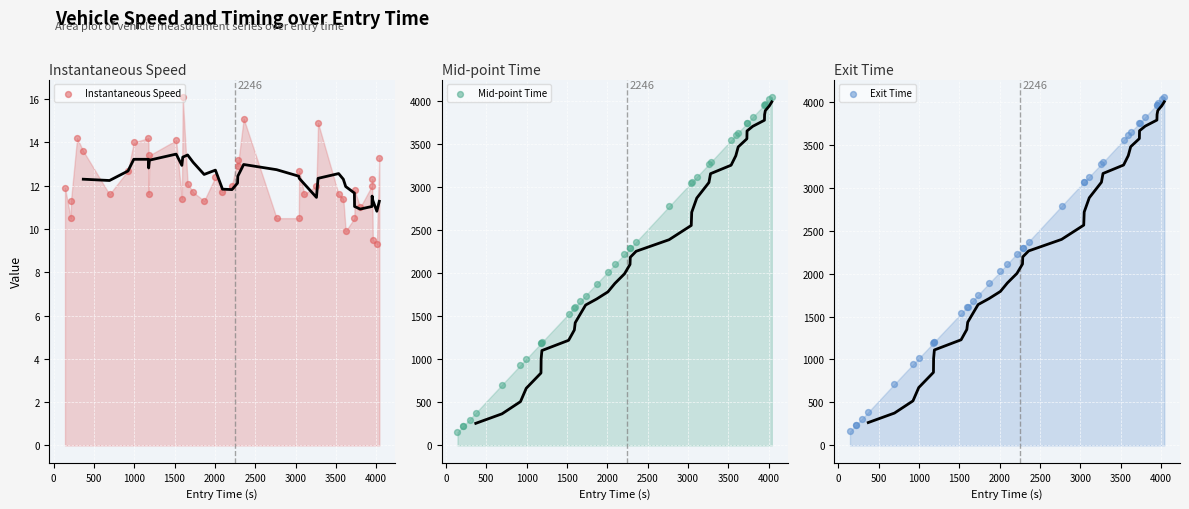

Which series has the widest spread of Y values?

Mid-point Time